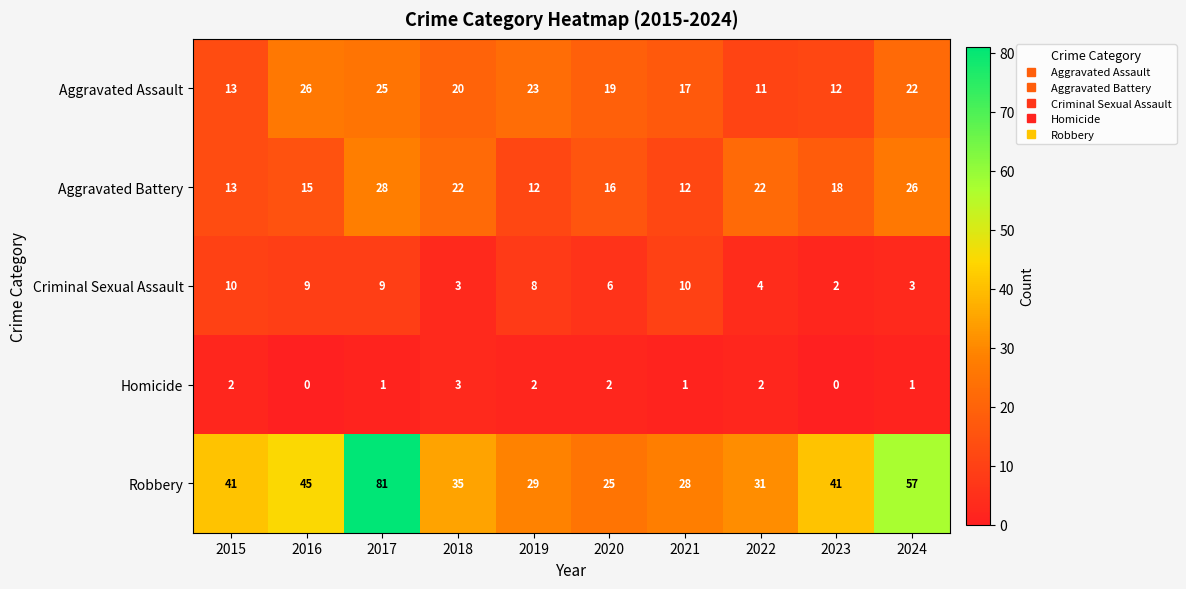

The value of Homicide at 2024 is 1. True or false?

True